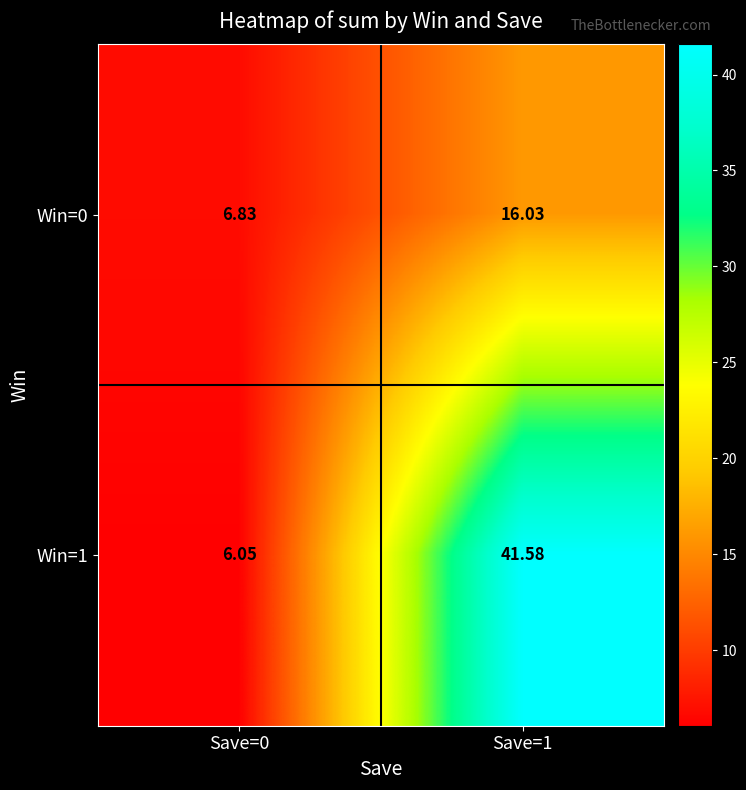

How many data points does each series have?

2